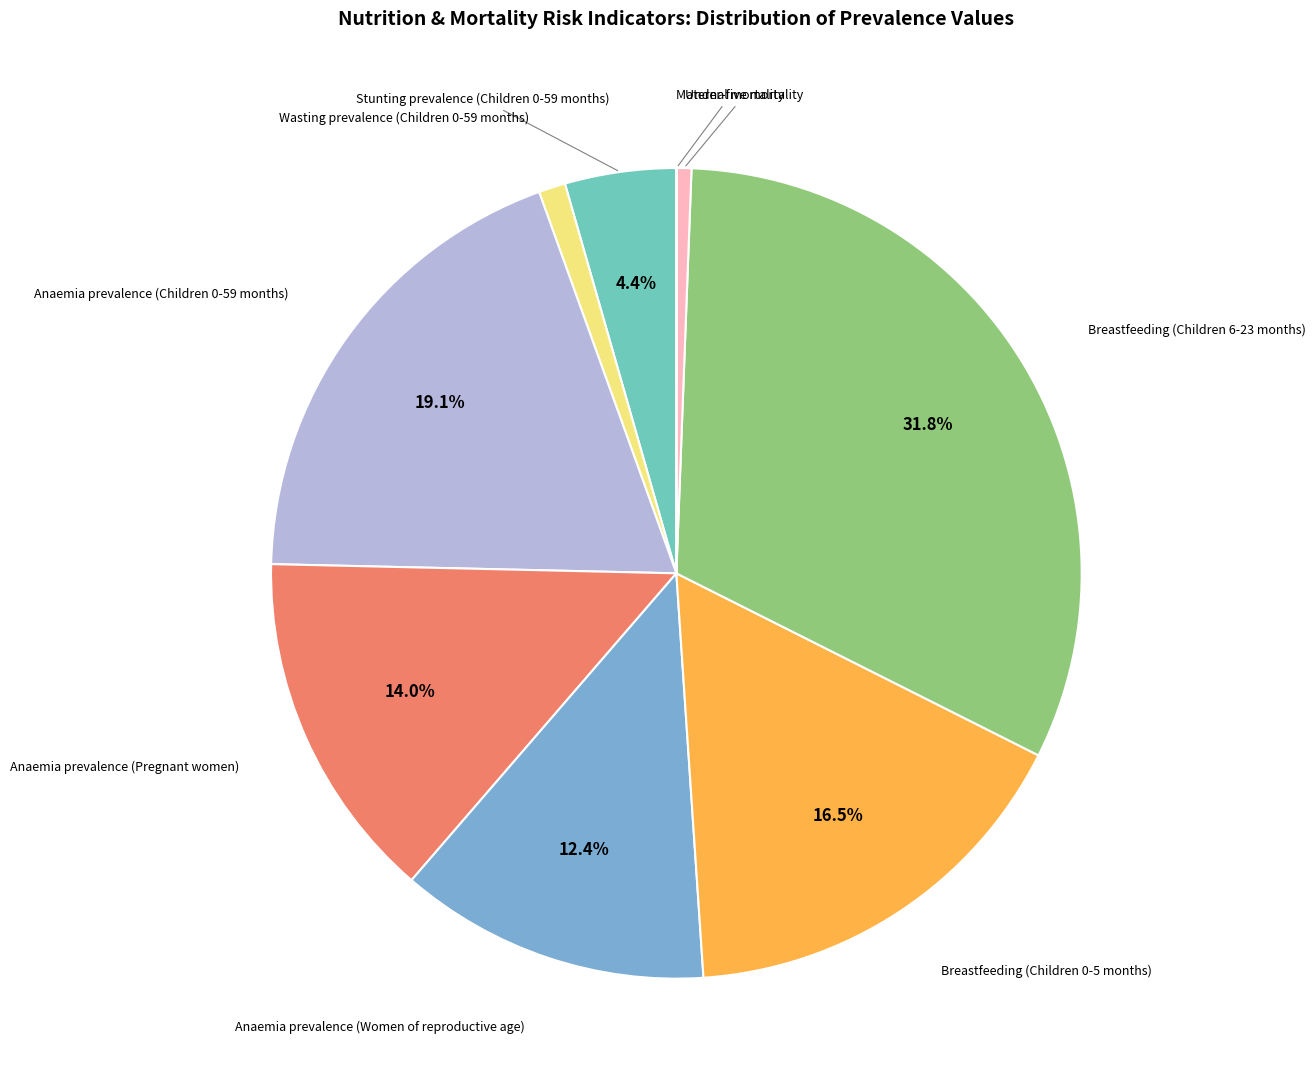

Is there any slice that represents more than half of the pie?

No